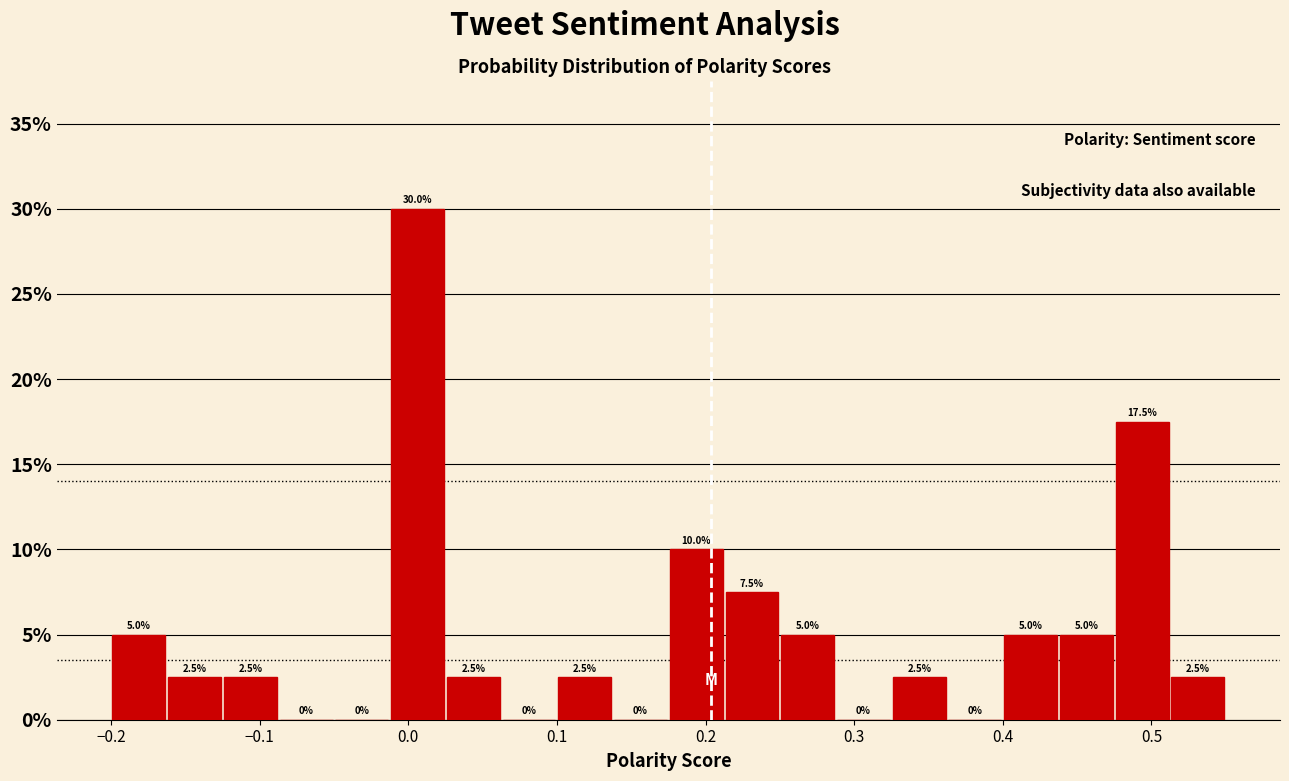

Read against the x-axis, roughly where is the centre of the tallest bar?

0.01